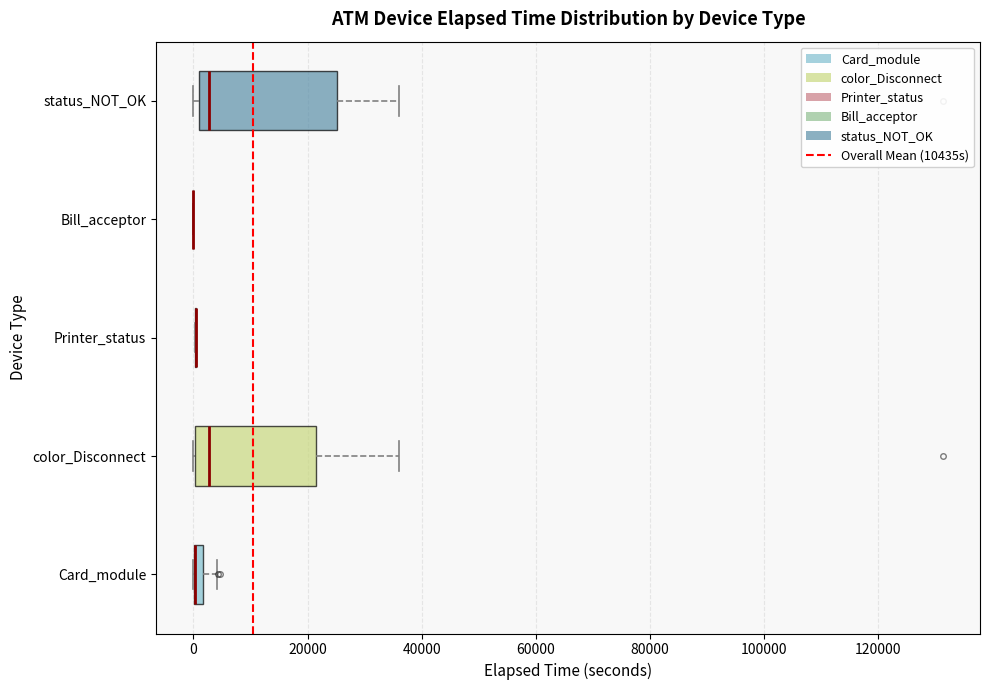

Where does the right whisker of the box for Card_module end on the x-axis? The values are not printed on the chart, so give them approximately, as read against the axis.

4000